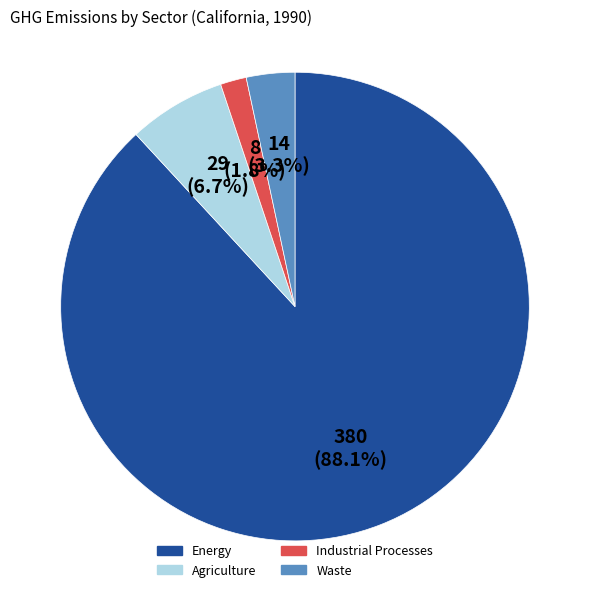

What percentage is the Industrial Processes slice, to the nearest percent?

2%